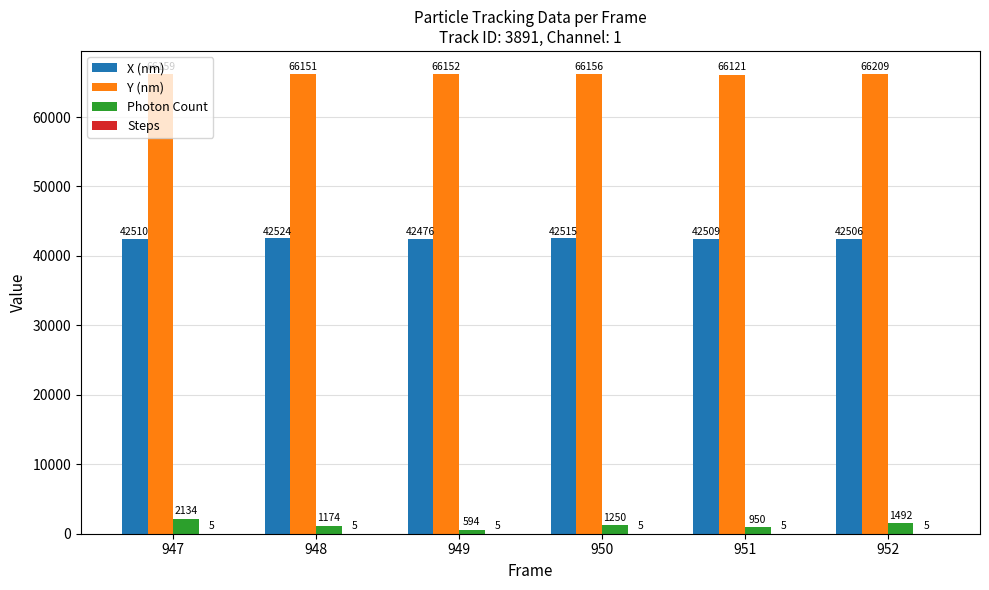

Count the number of categories in the chart.

6